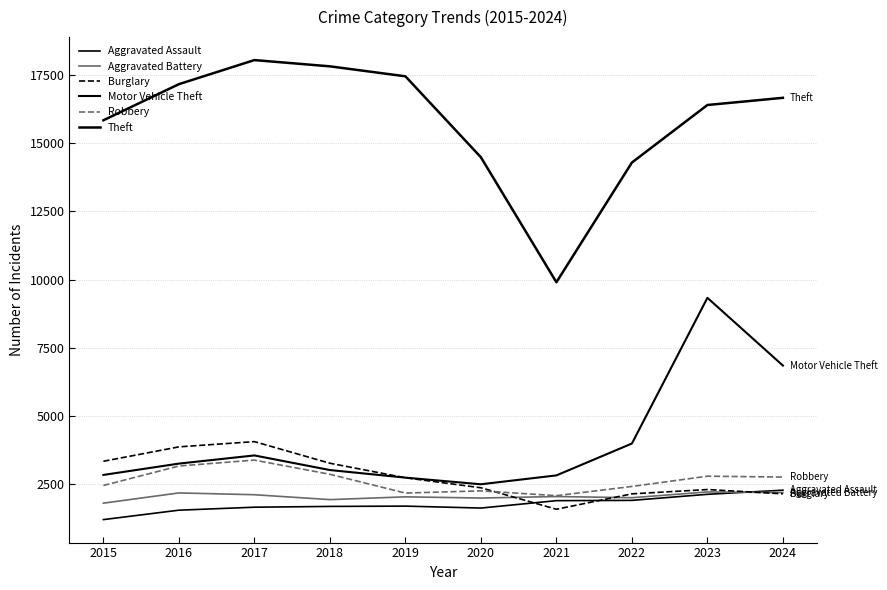

Does the chart have visible grid lines?

Yes